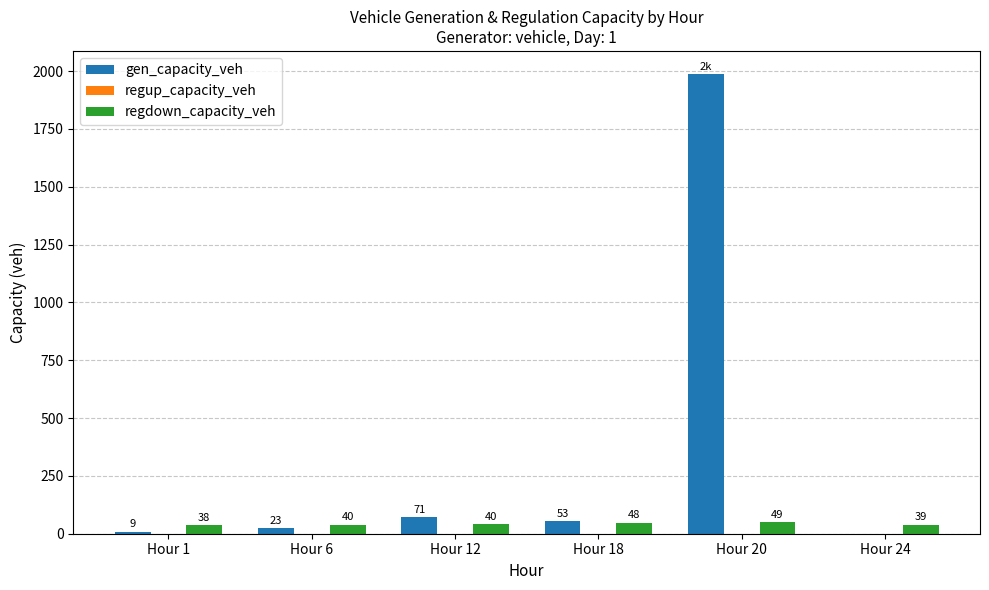

Which series has the widest spread of values?

gen_capacity_veh